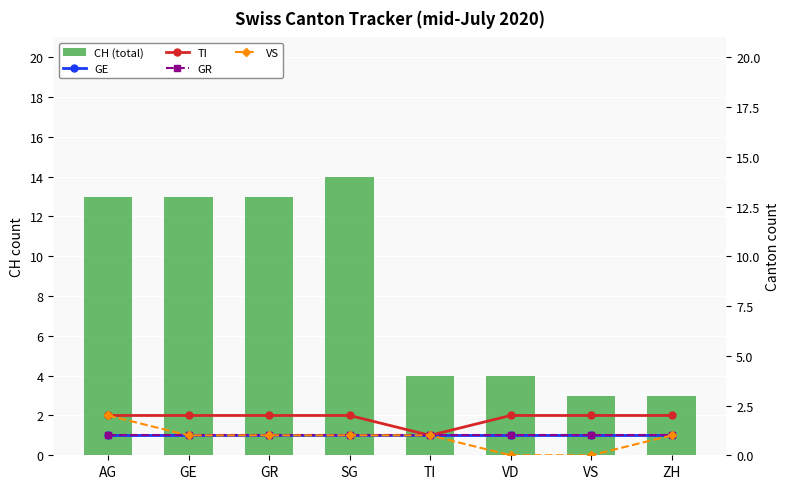

List the labels in order of CH (total) value, largest first.

SG, AG, GE, GR, TI, VD, VS, ZH